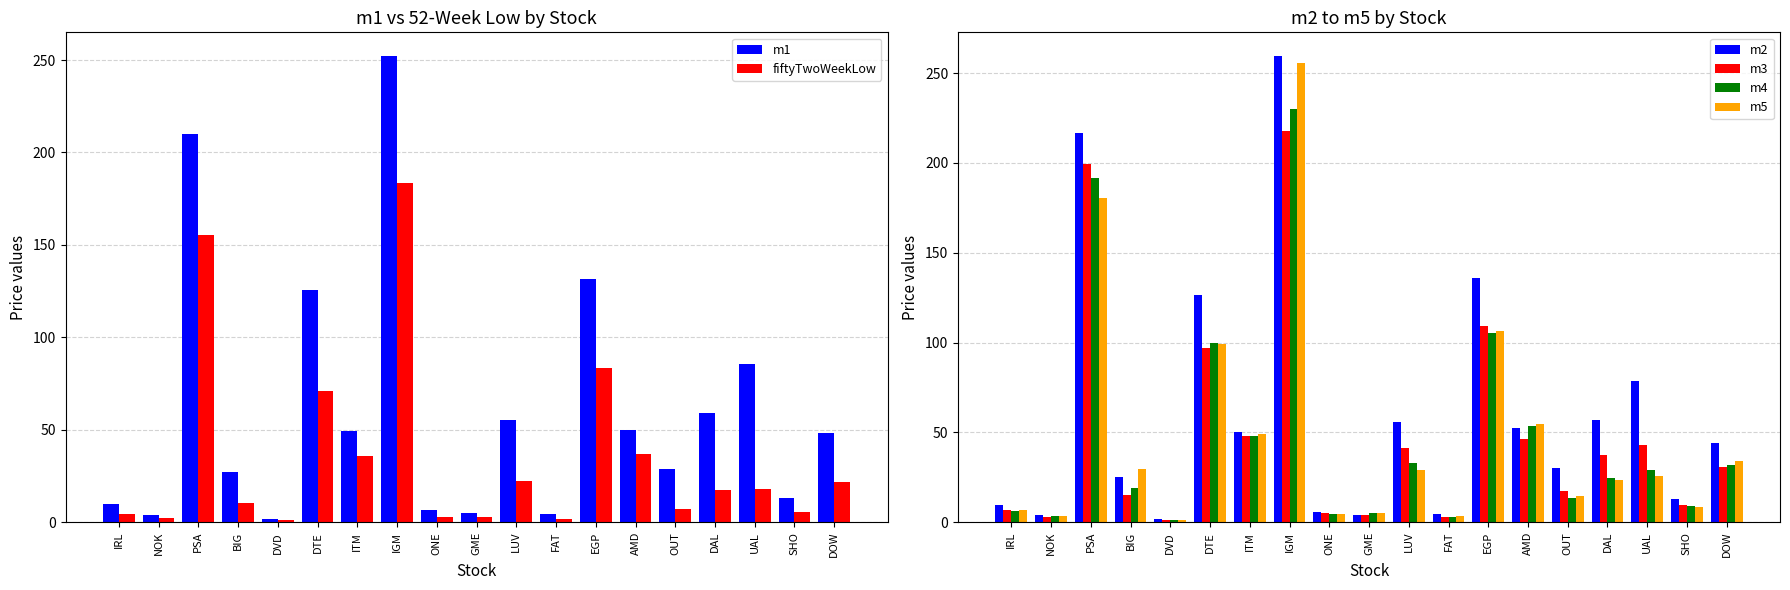

At how many categories does at least one series exceed 50?

9